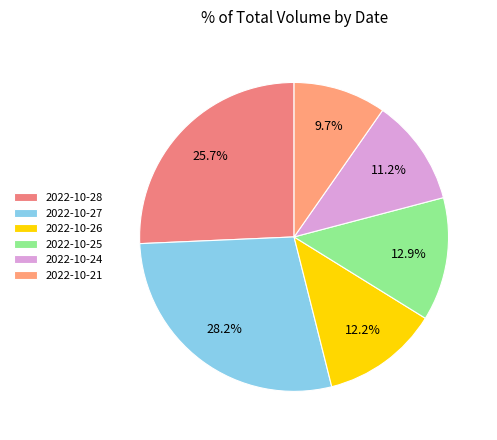

Which has a higher value, 2022-10-21 or 2022-10-28?

2022-10-28